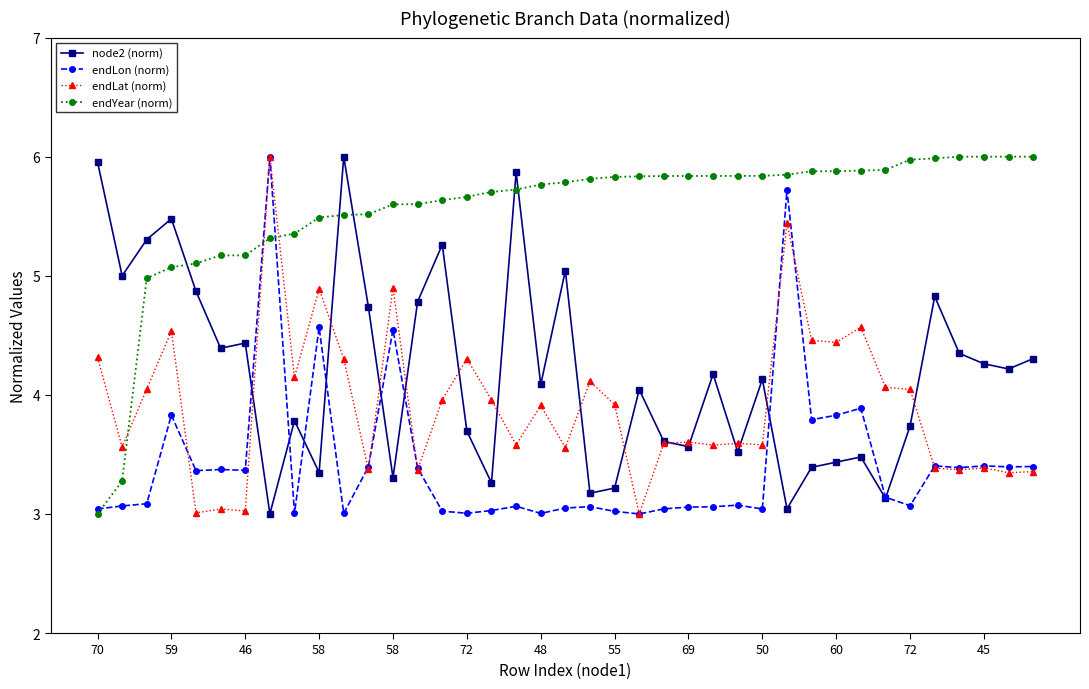

True or false: endLon (norm) has more than 0 interior local peaks.

True